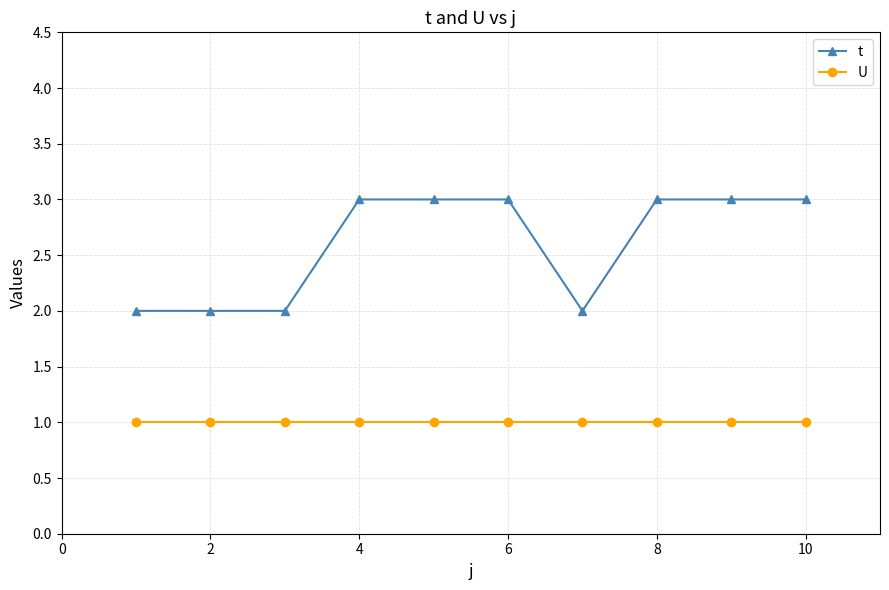

True or false: U and t intersect in this chart.

False